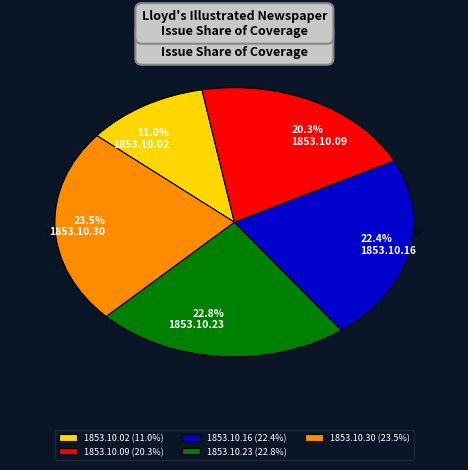

Does 1853.10.16 represent more than half of the total?

No